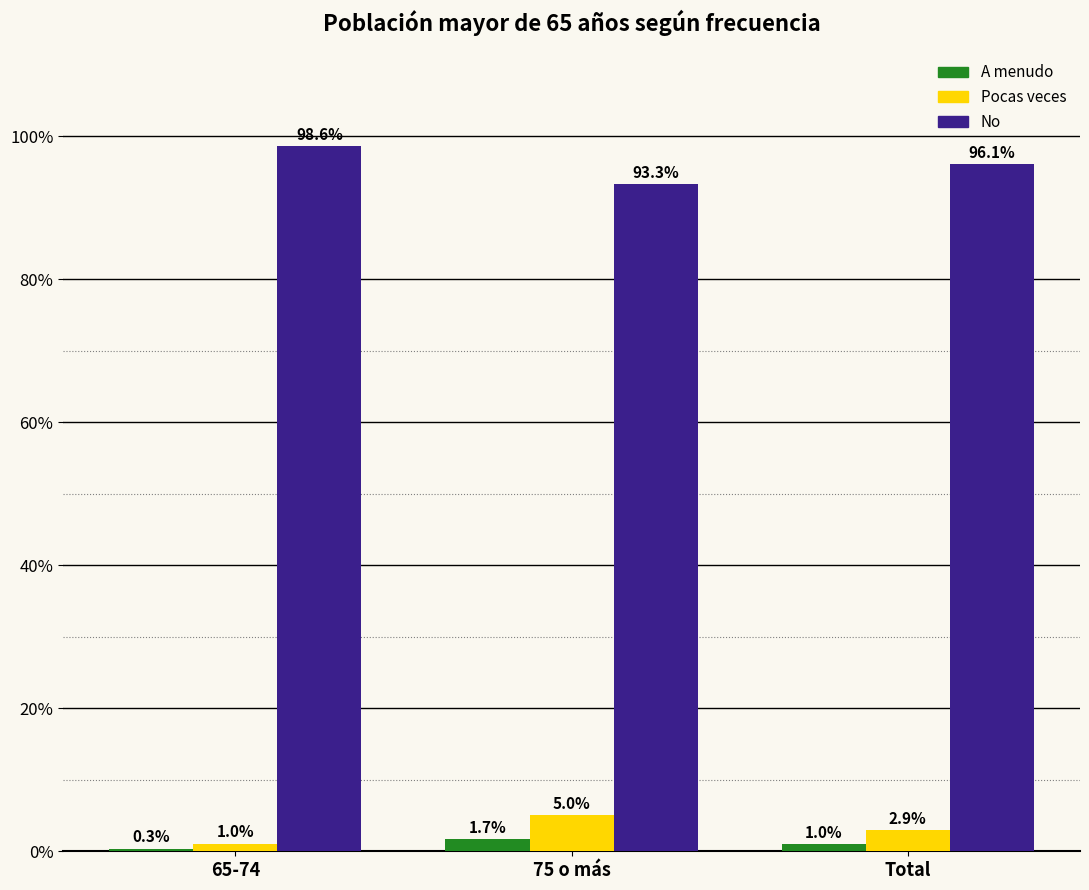

Rank the series by their maximum value, from lowest to highest.

A menudo, Pocas veces, No